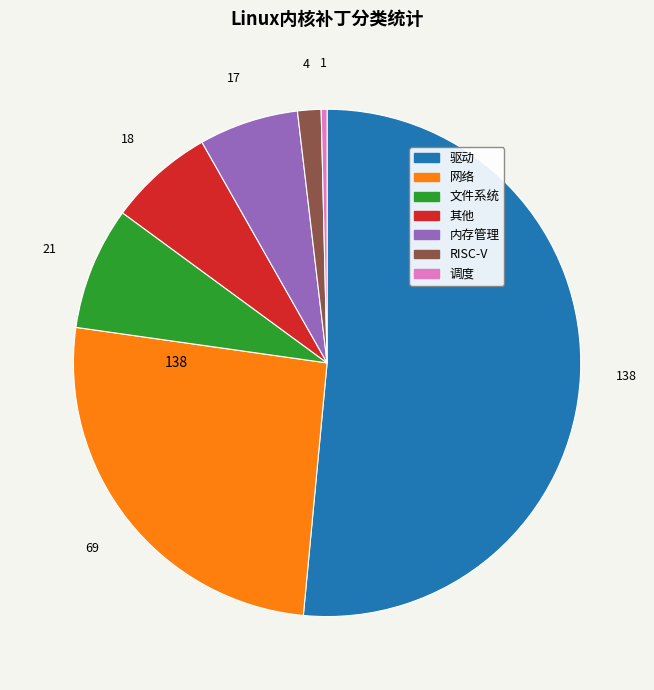

How many slices are in this pie chart?

7